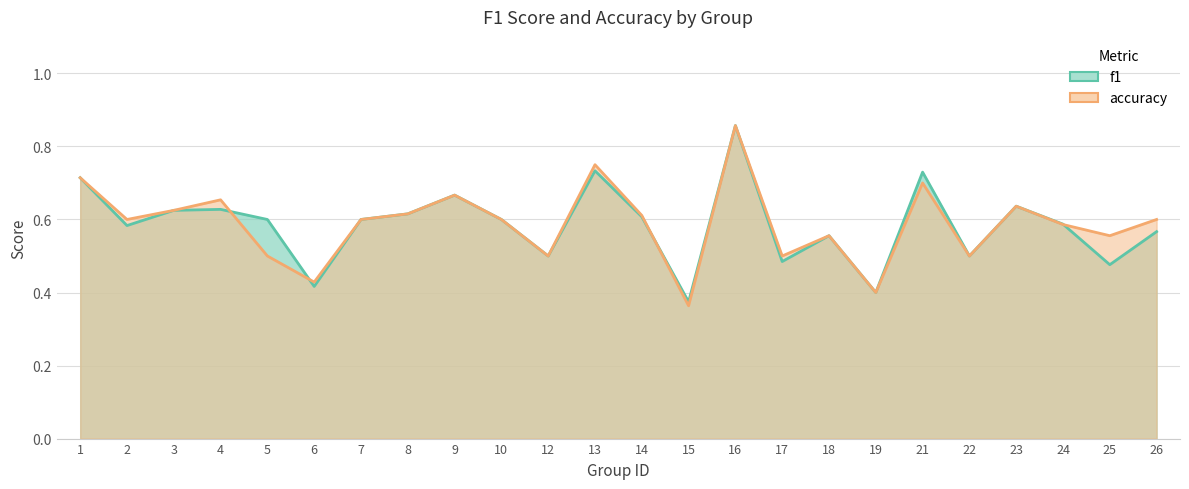

At which category is the sum across all series the highest?

16